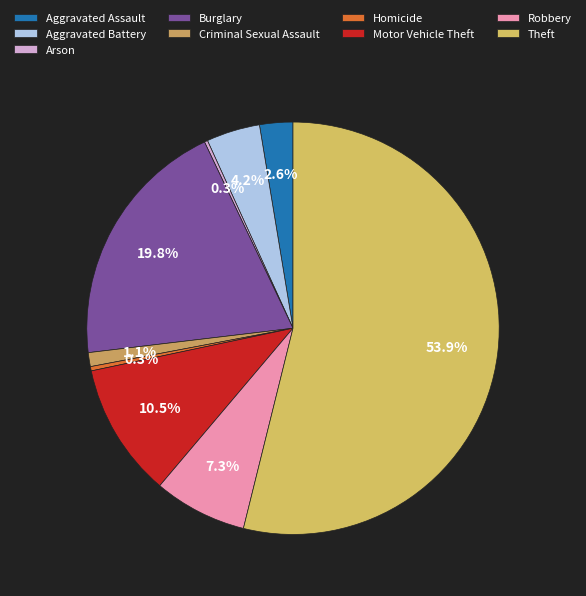

To the nearest percent, what is the average slice percentage?

11%